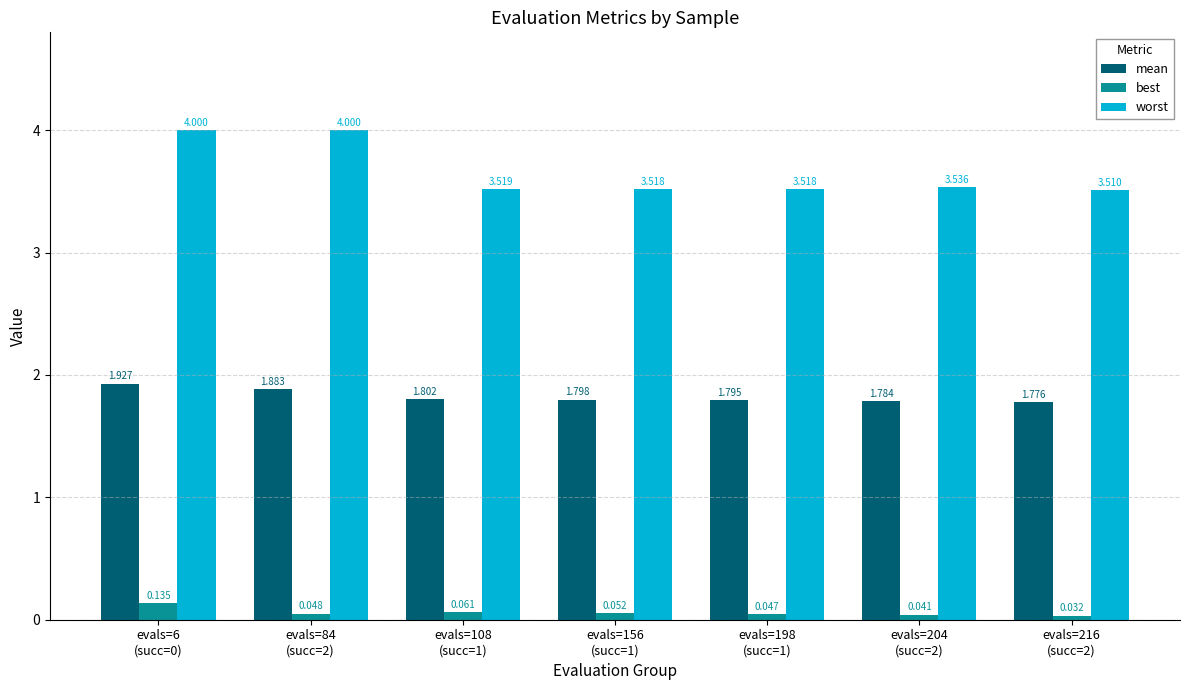

What is the greatest value displayed?

4.0